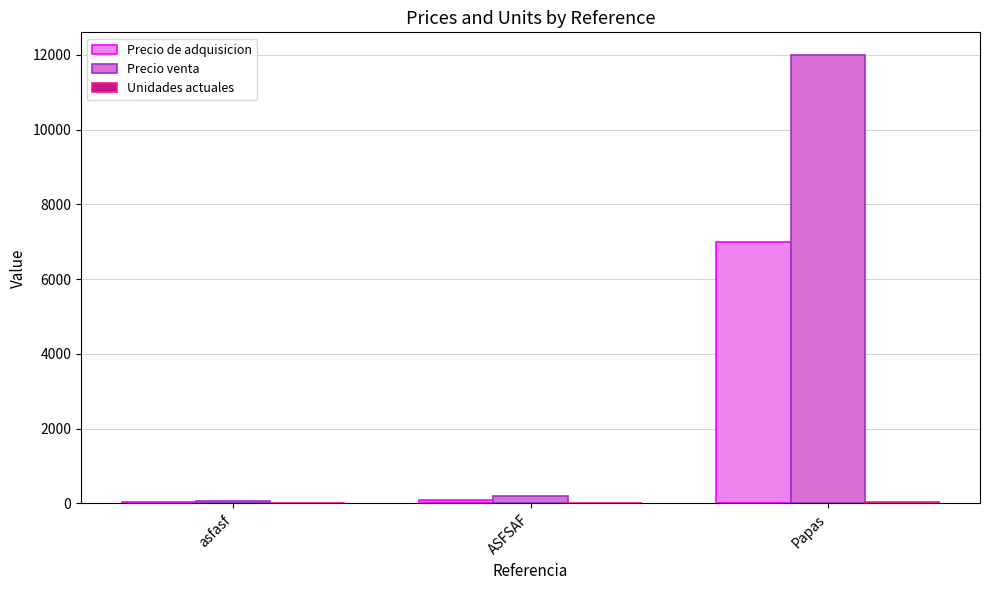

How many categories are shown in the chart?

3